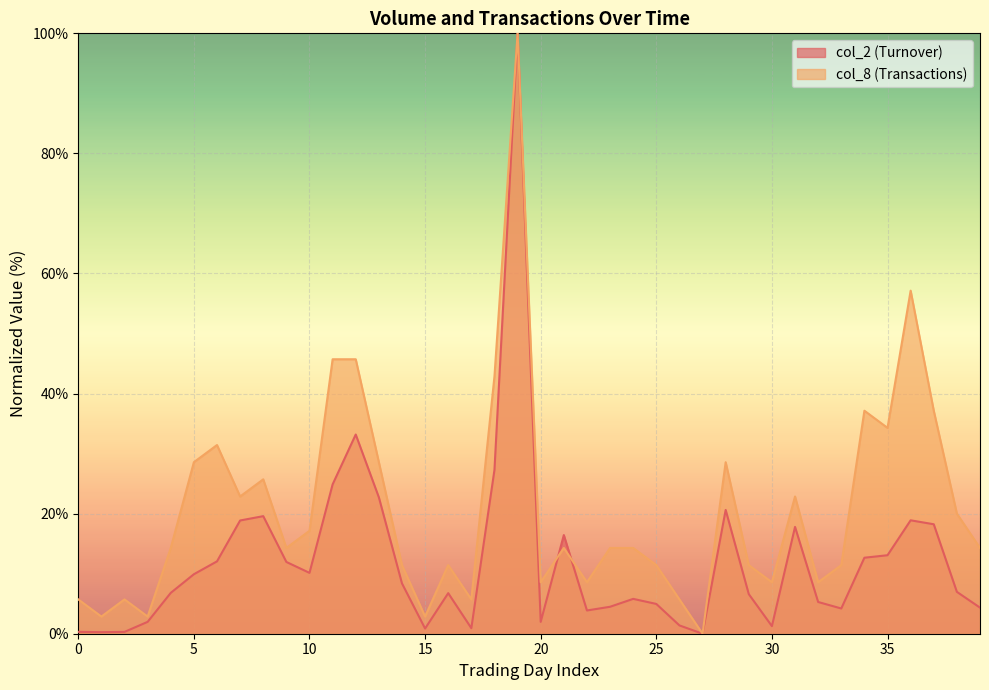

At which category is the sum across all series the highest?

19